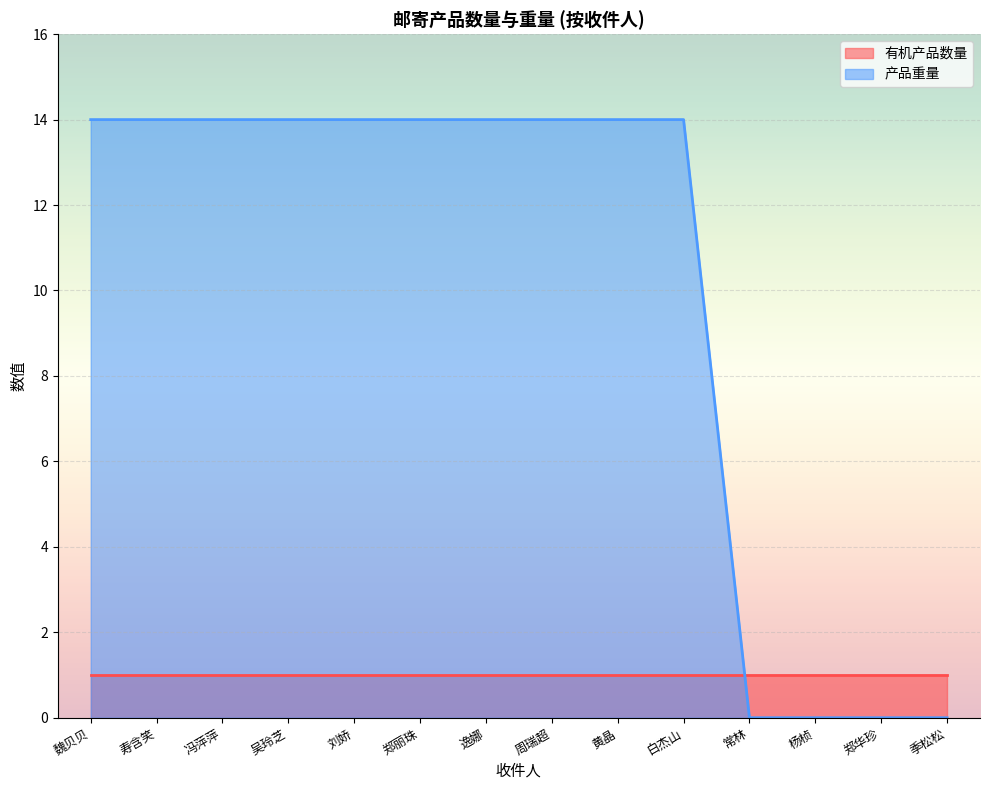

How many distinct data groups are displayed?

2